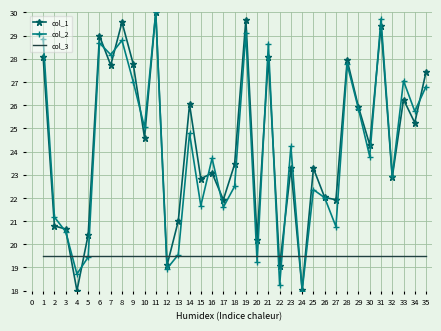

At 9, list the series in order from smallest to largest.

col_3, col_2, col_1